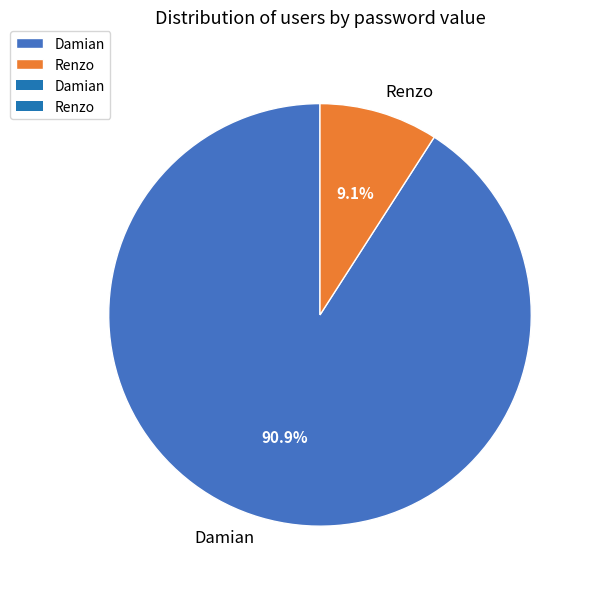

To the nearest percent, what percentage of the pie is Renzo?

9%